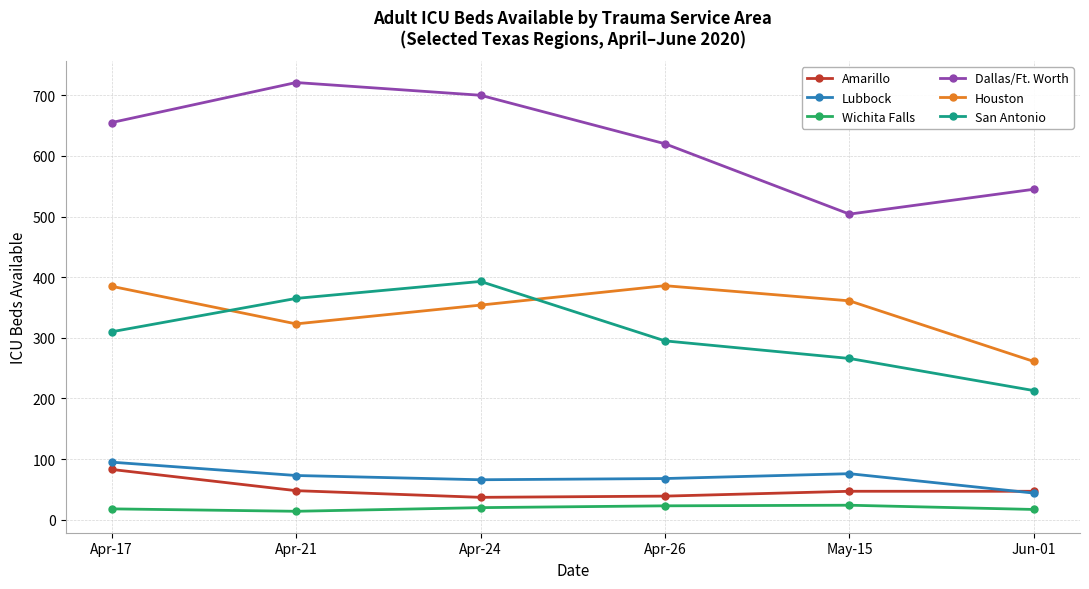

True or false: Dallas/Ft. Worth and Houston cross at least once.

False